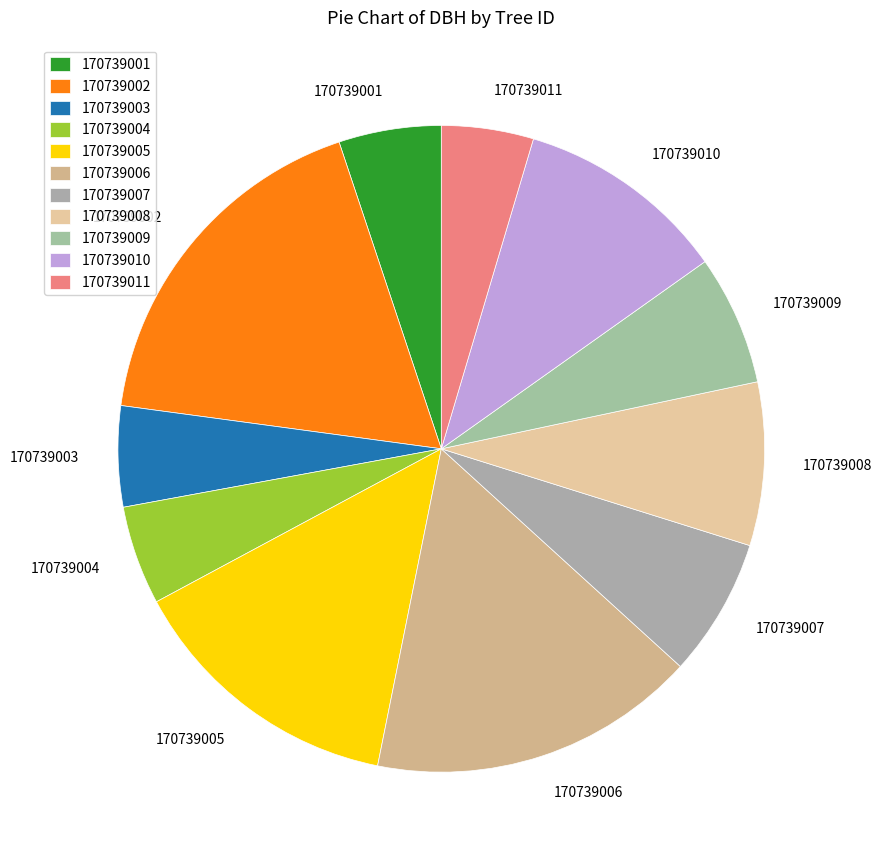

Which has a higher value, 170739009 or 170739002?

170739002